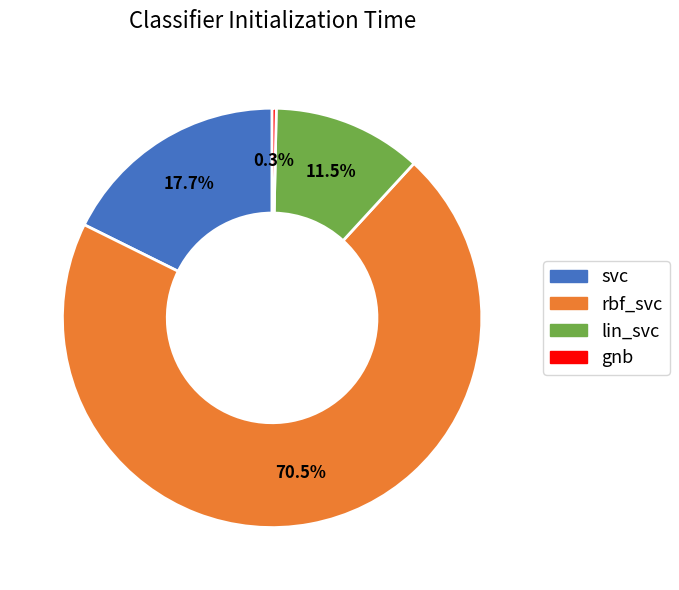

Which has a higher value, lin_svc or svc?

svc